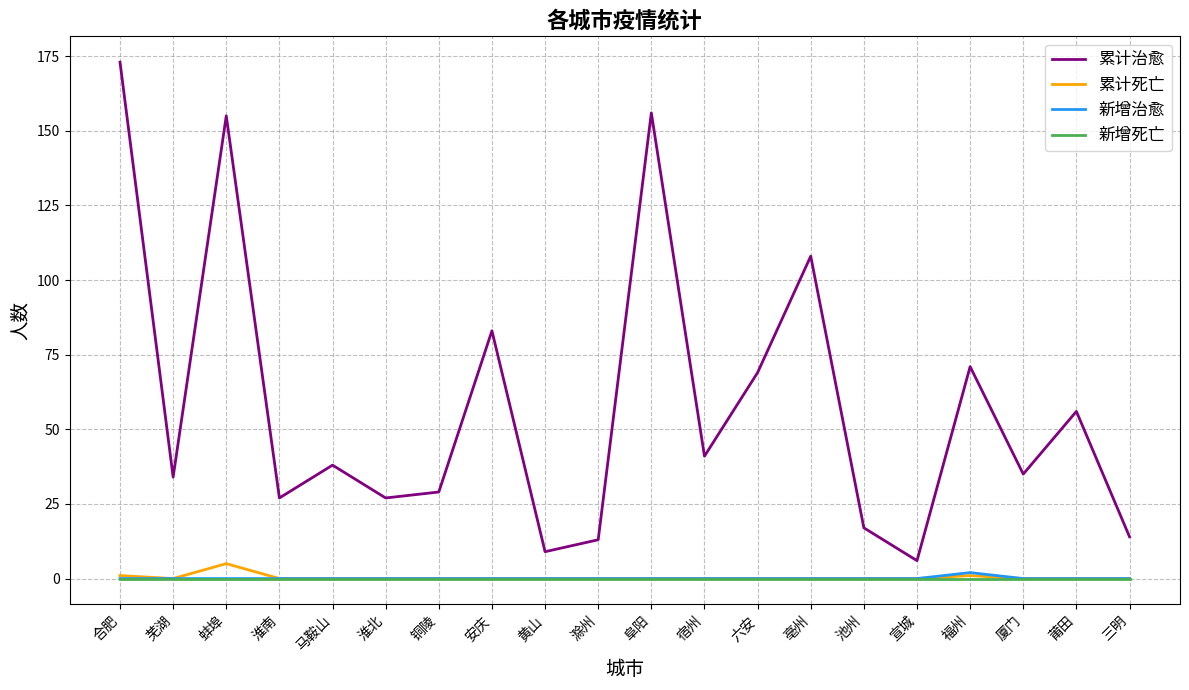

What value does the 累计治愈 series have at 六安, to the nearest 5?

70